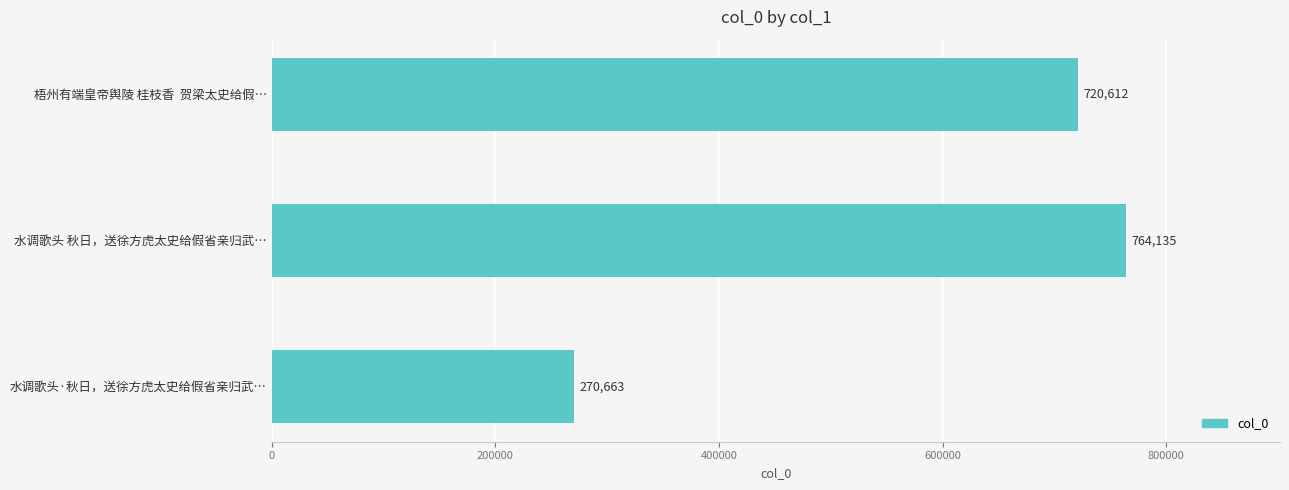

What is the label of the 3rd bar from the bottom?

梧州有端皇帝舆陵 桂枝香  贺梁太史给假…